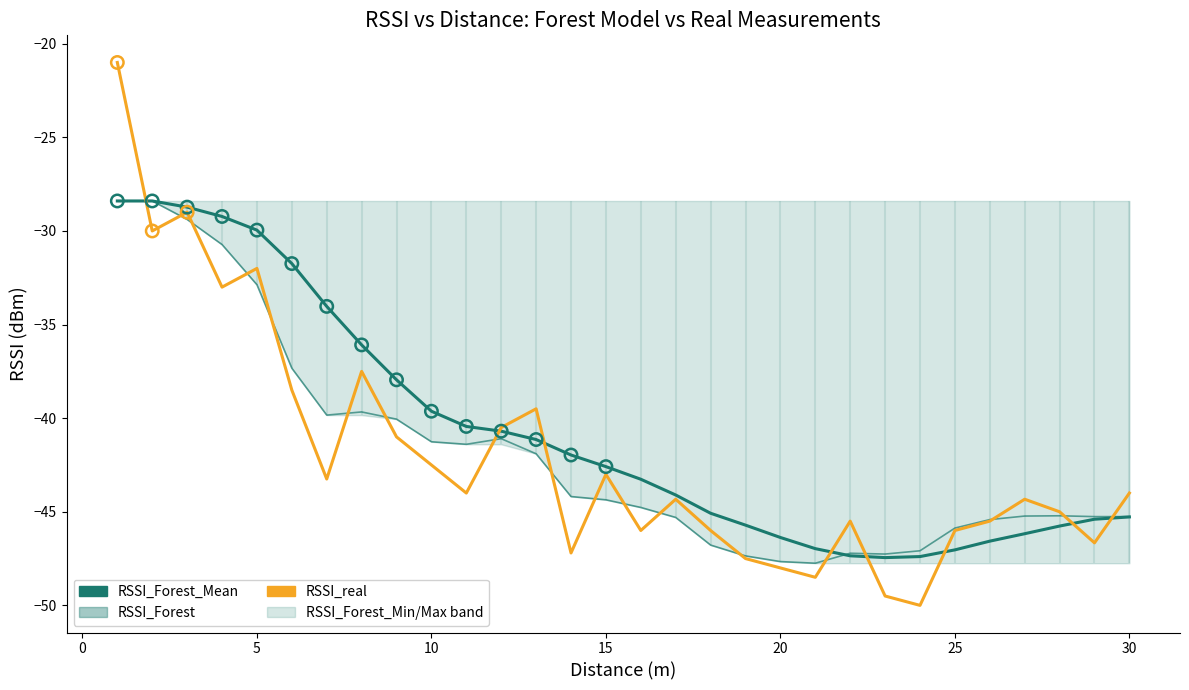

Which series has the largest Y range (max minus min)?

RSSI_real